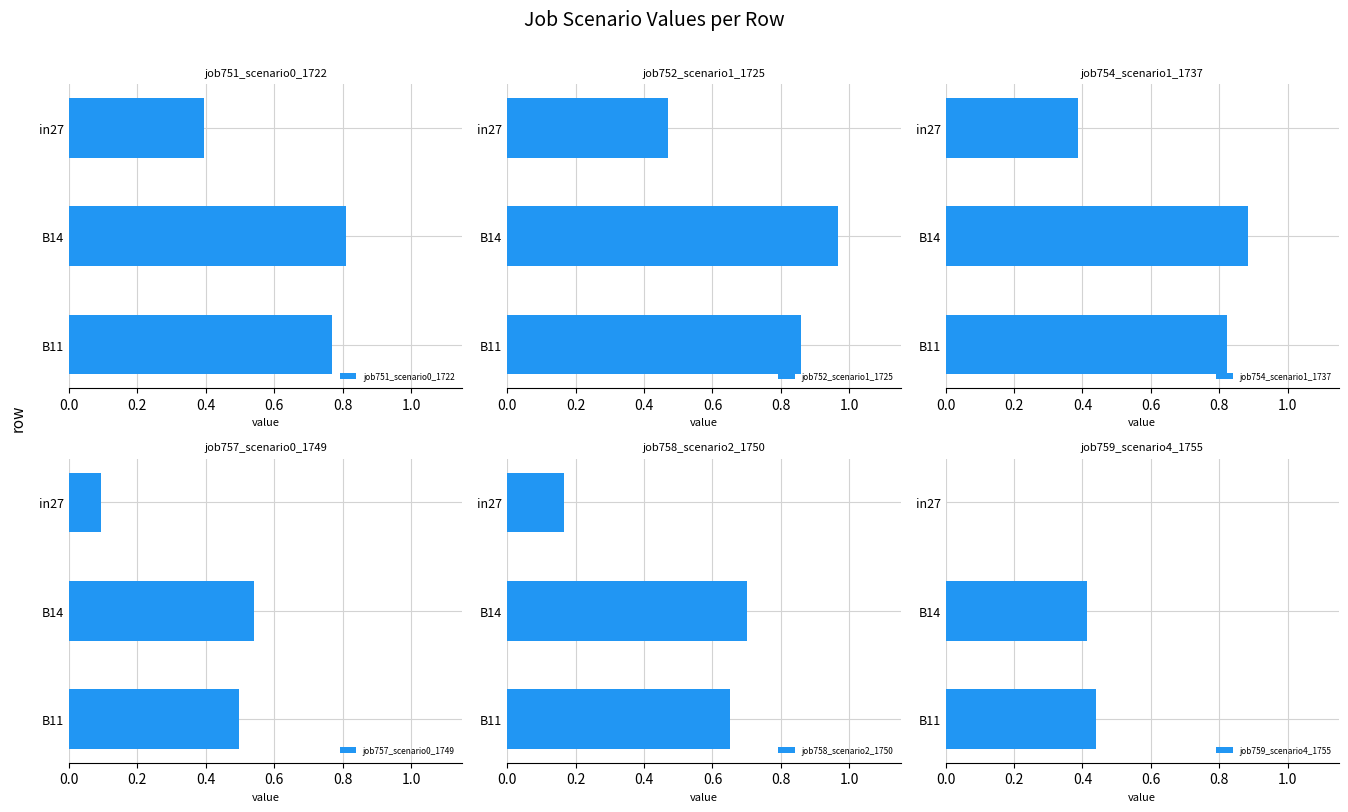

What are all the series names shown in the legend?

job751_scenario0_1722, job752_scenario1_1725, job754_scenario1_1737, job757_scenario0_1749, job758_scenario2_1750, job759_scenario4_1755